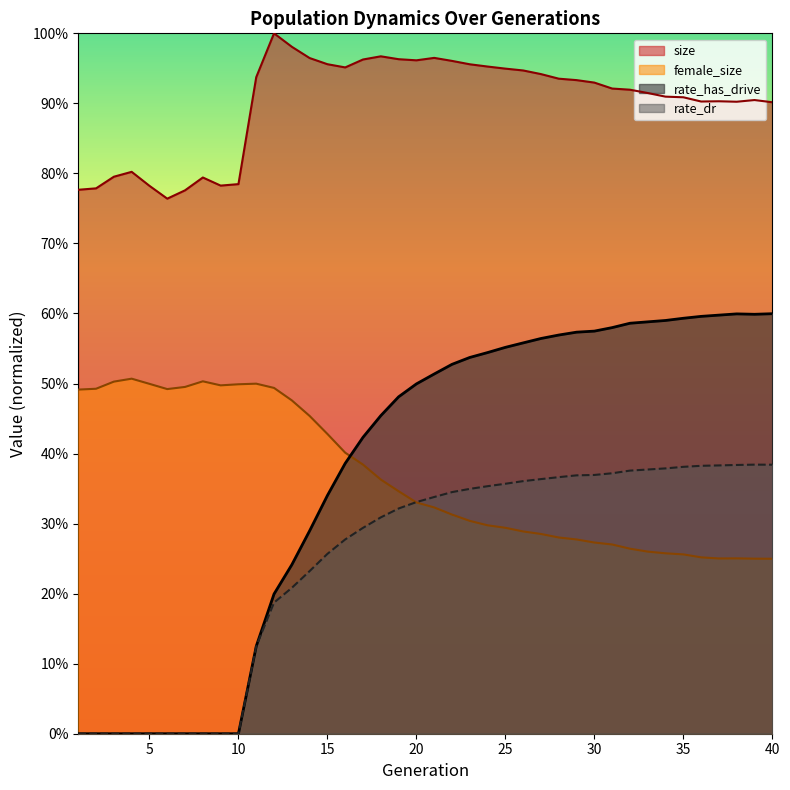

At which label does female_size reach its peak?

4